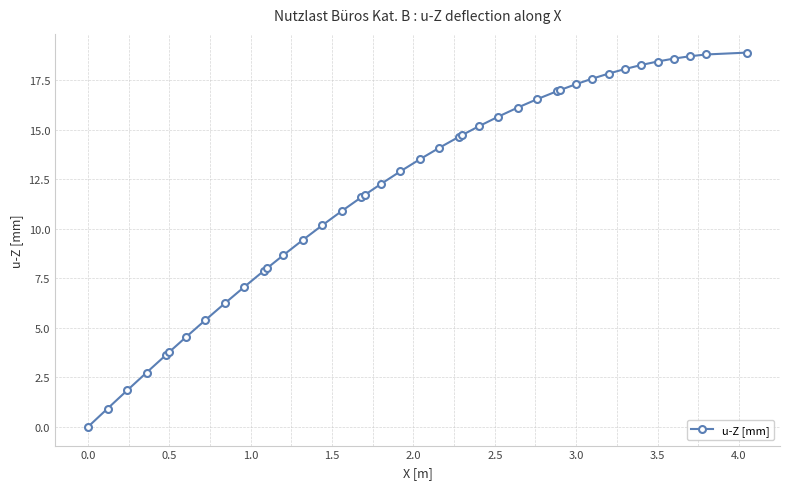

Does the chart display data point markers on the line(s)?

Yes